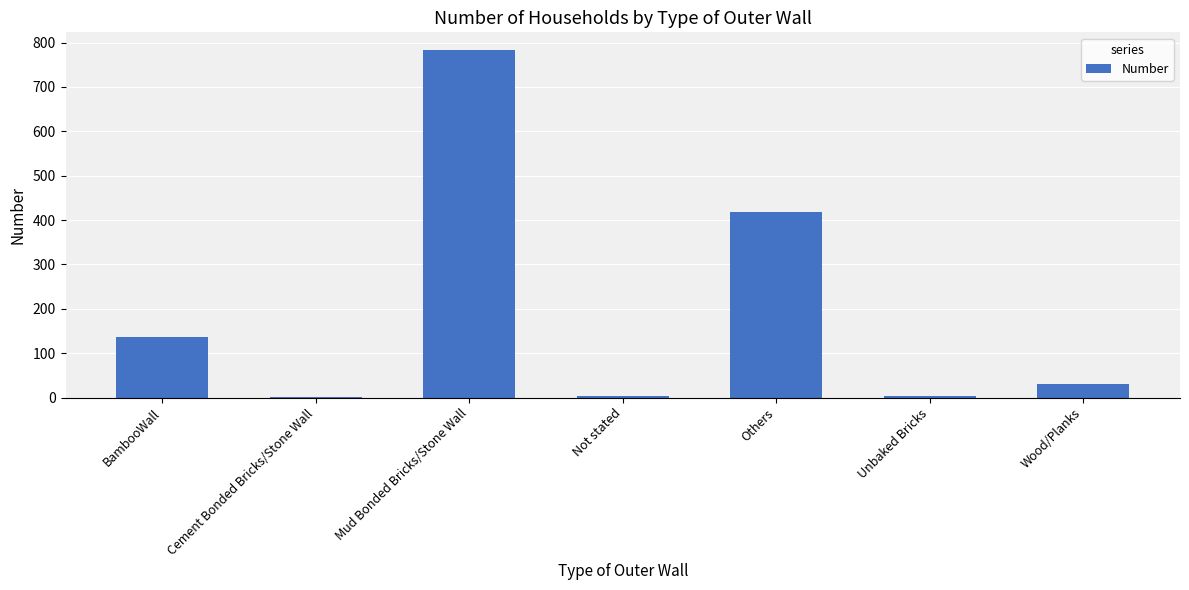

Which has a higher value, Mud Bonded Bricks/Stone Wall or Wood/Planks?

Mud Bonded Bricks/Stone Wall